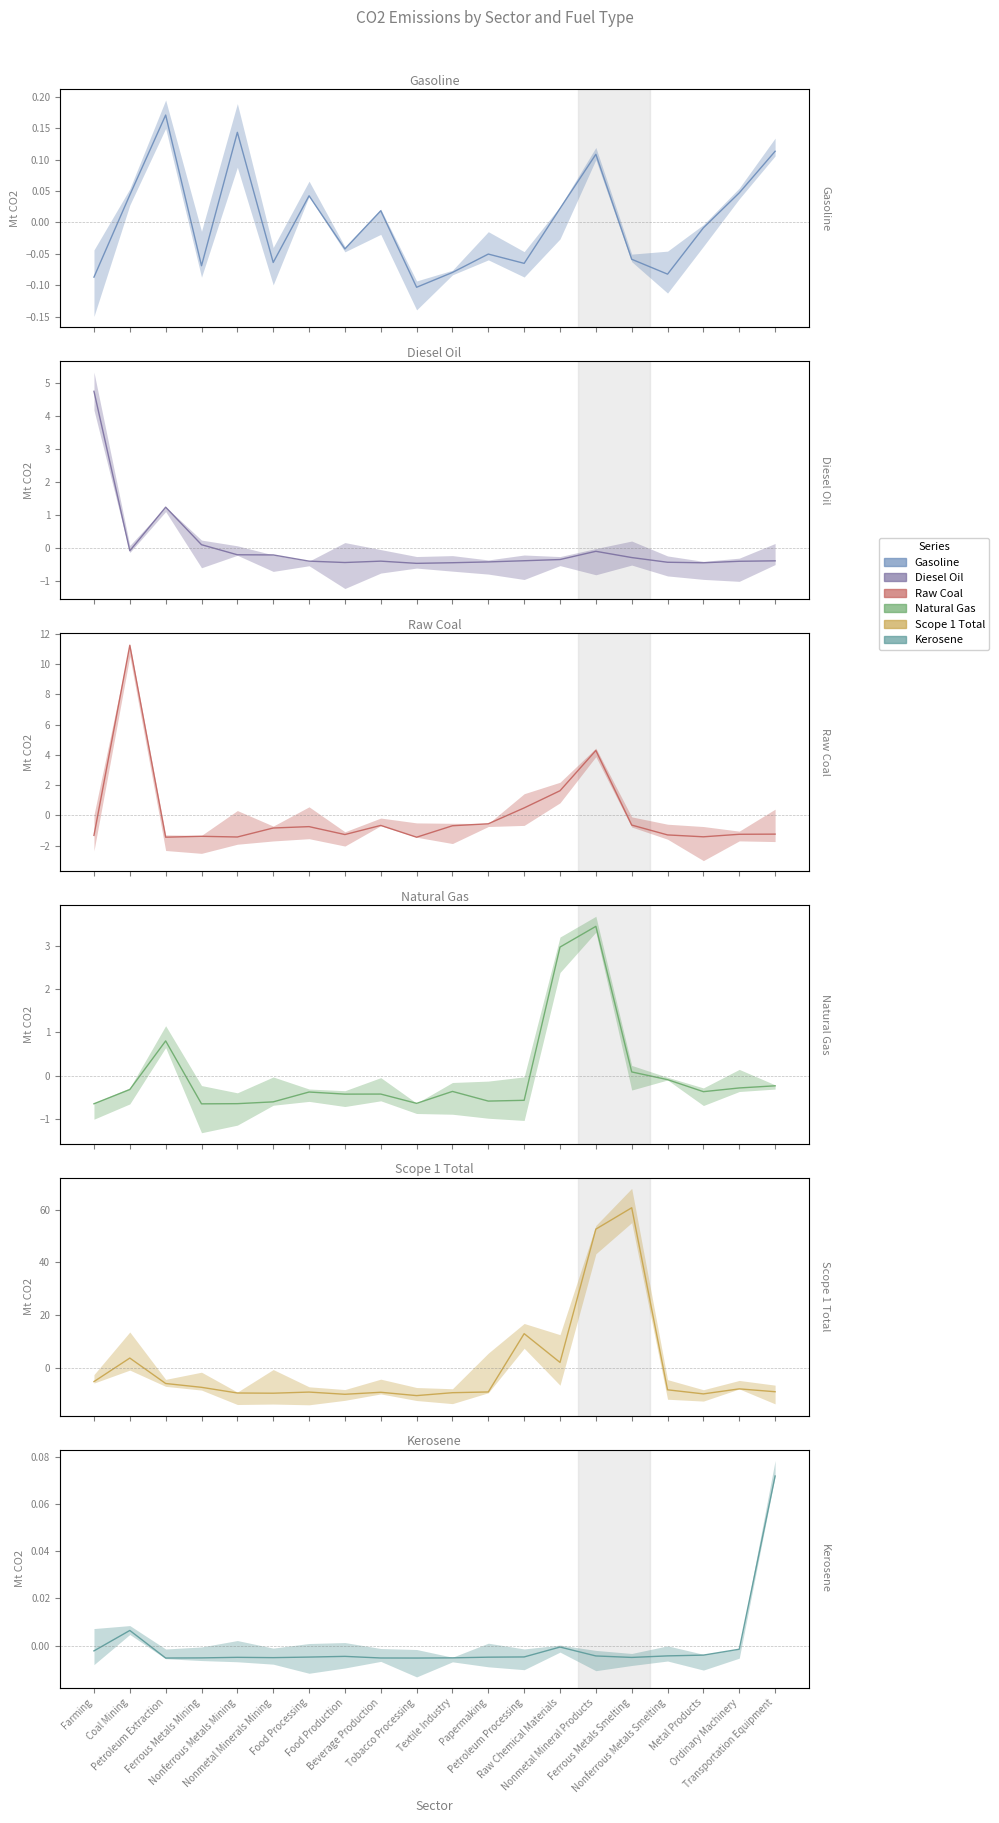

At which category does Kerosene reach its first local peak?

Coal Mining